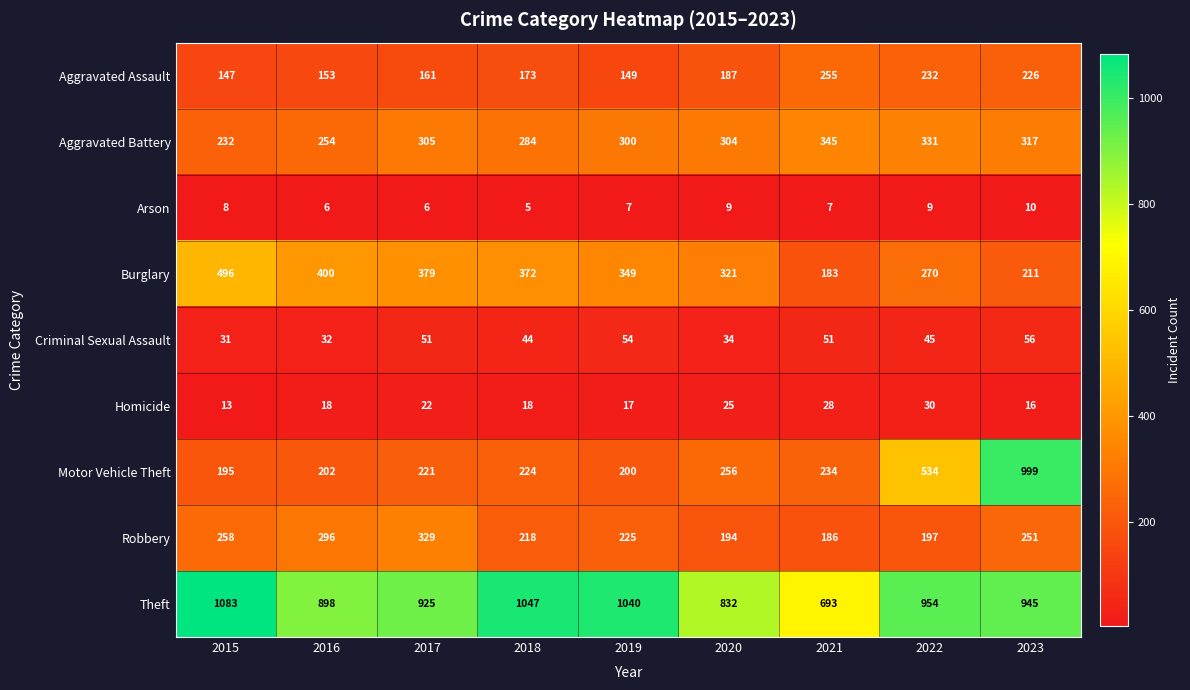

Between 2017 and 2022, which series saw the biggest shift?

Motor Vehicle Theft